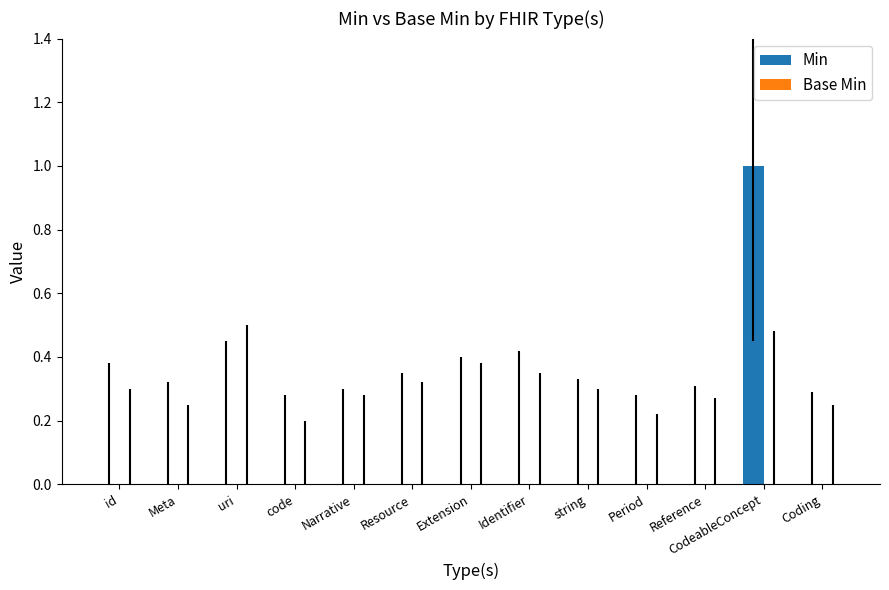

Which has a higher value, CodeableConcept or Narrative?

CodeableConcept